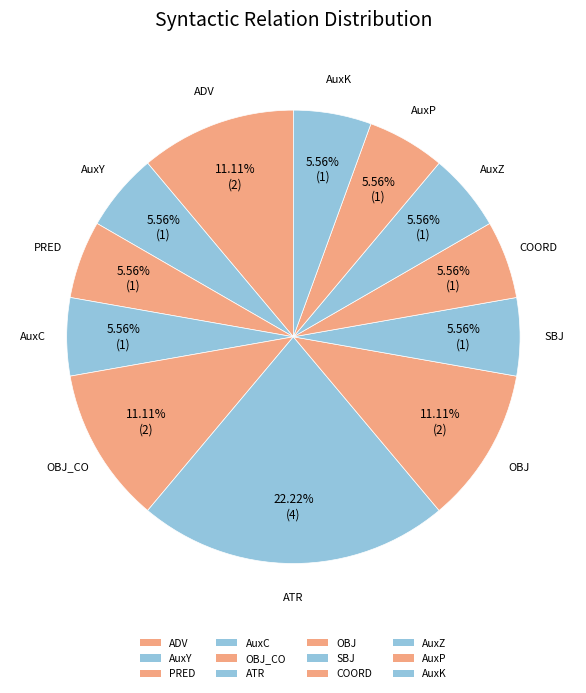

How many segments does this pie chart have?

12